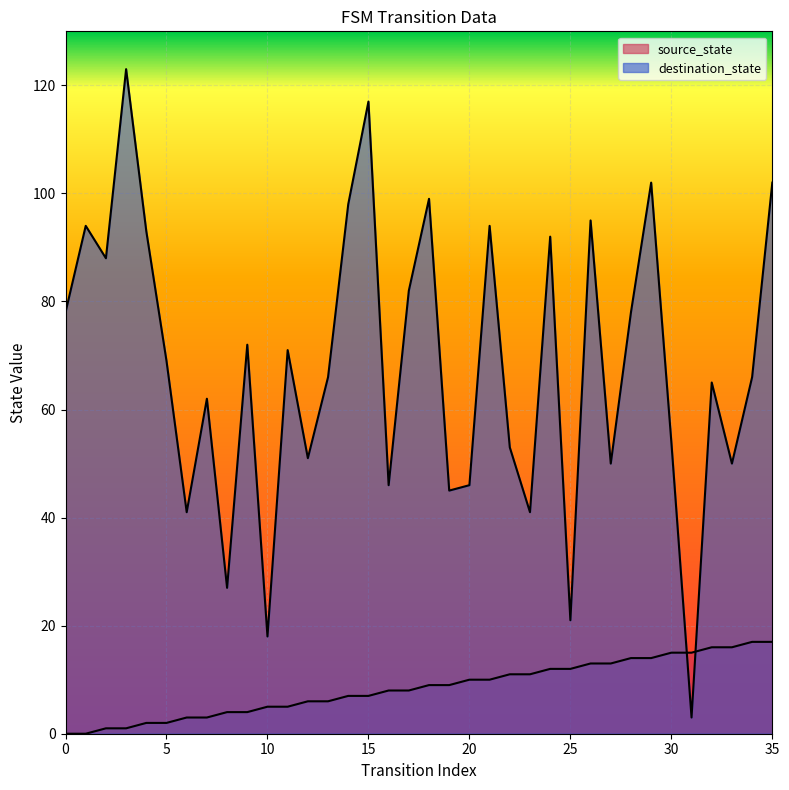

Which has a higher value, 29 or 34?

34